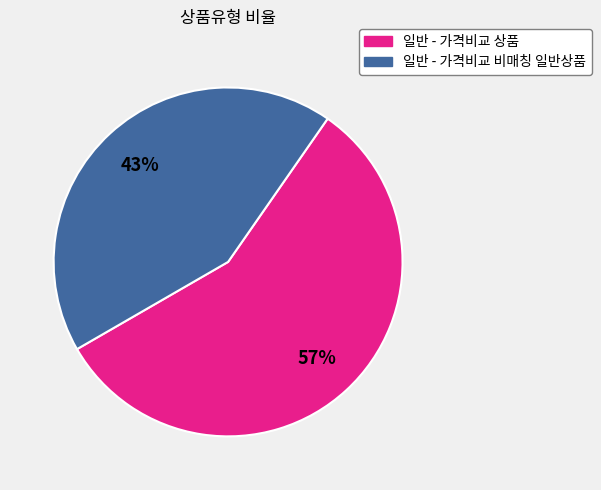

Rank the categories by value from highest to lowest.

일반 - 가격비교 상품, 일반 - 가격비교 비매칭 일반상품